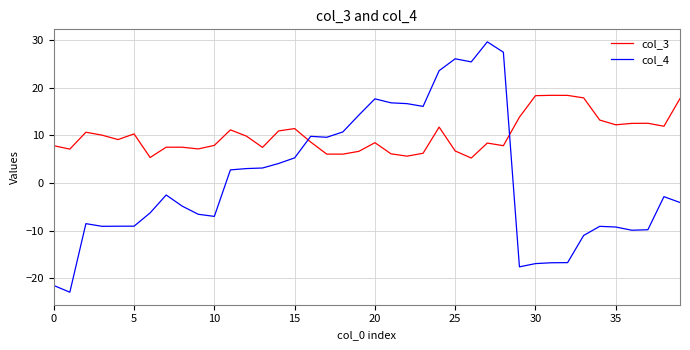

Rank the series by their maximum value, from lowest to highest.

col_3, col_4